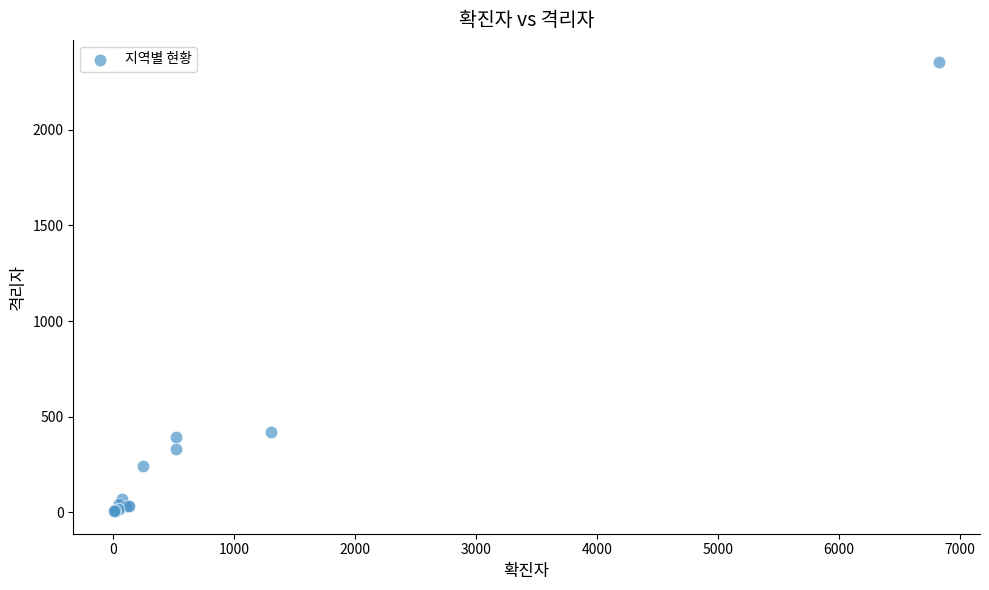

What Y value in the scatter plot is closest to 1179?

423